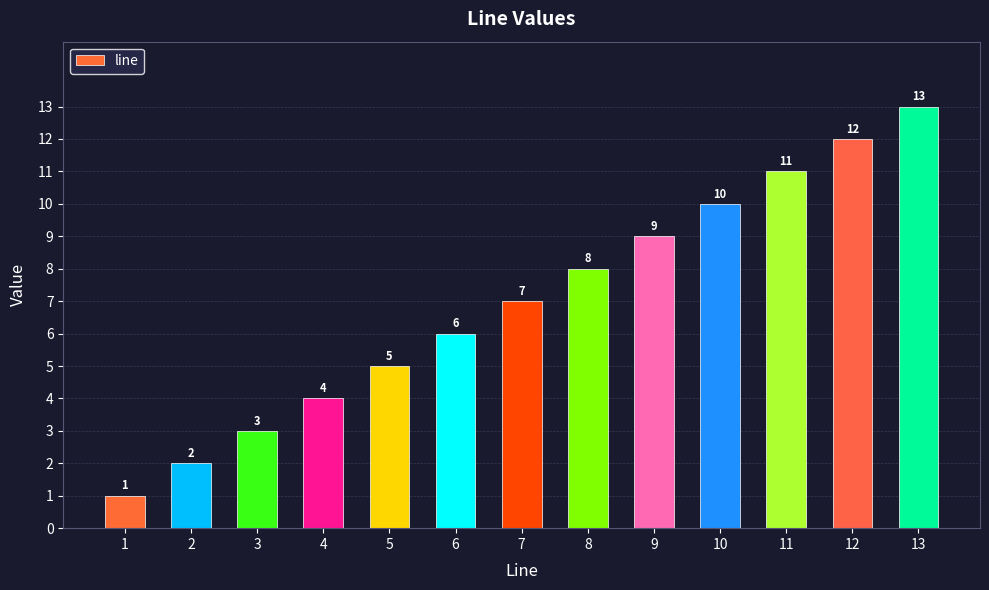

What is the smallest value displayed?

1